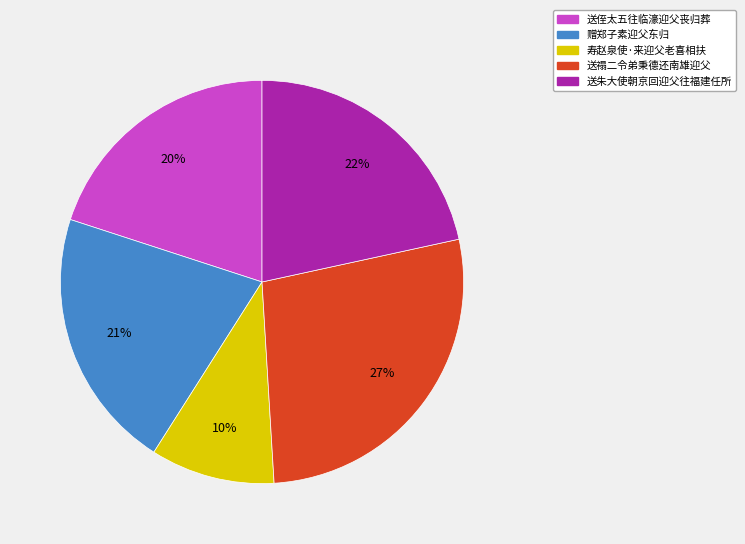

Rank the categories by value from lowest to highest.

寿赵泉使·来迎父老喜相扶, 送侄太五往临濠迎父丧归葬, 赠郑子素迎父东归, 送朱大使朝京回迎父往福建任所, 送禢二令弟秉德还南雄迎父